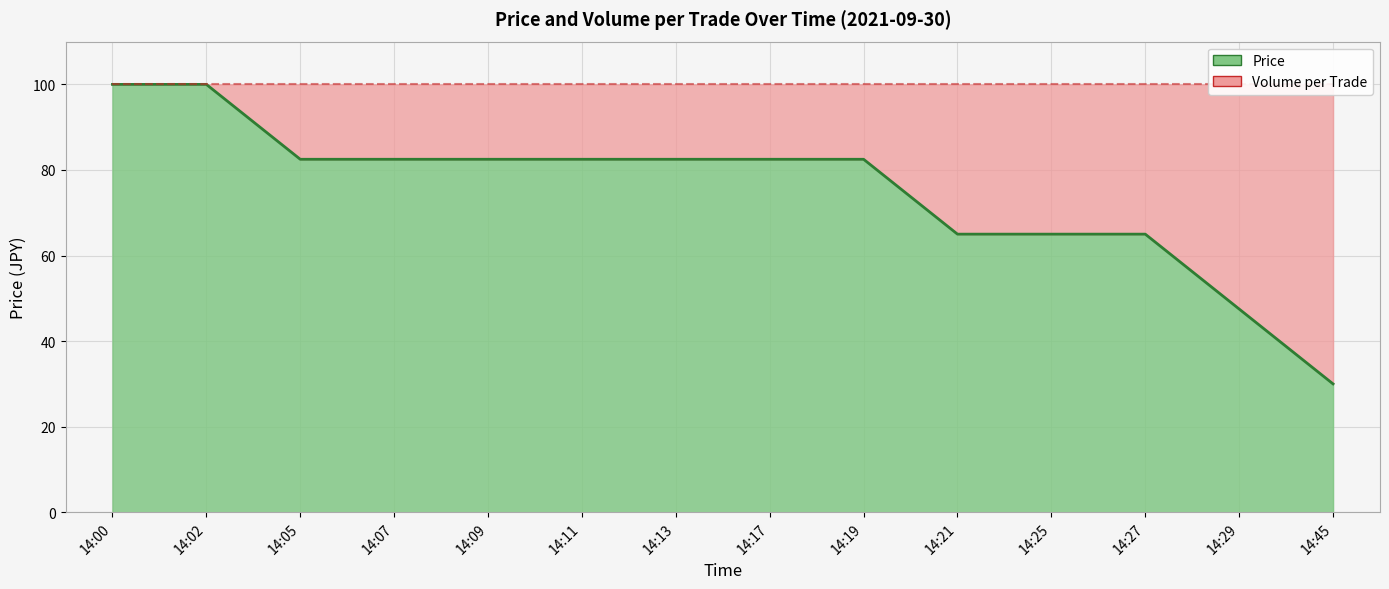

Between 14:21 and 14:05, which is larger?

14:05